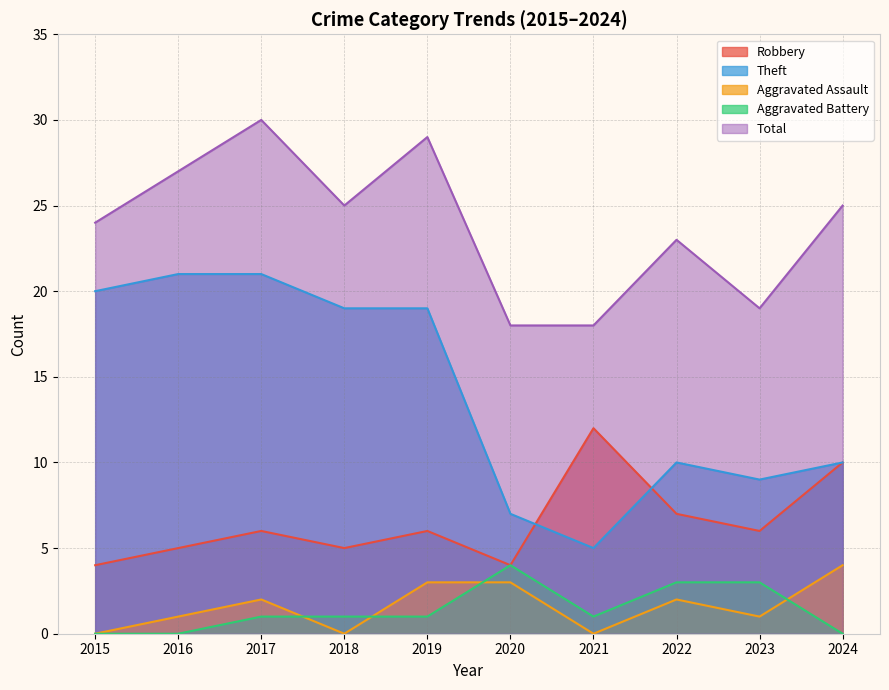

At how many categories does at least one series exceed 1?

10